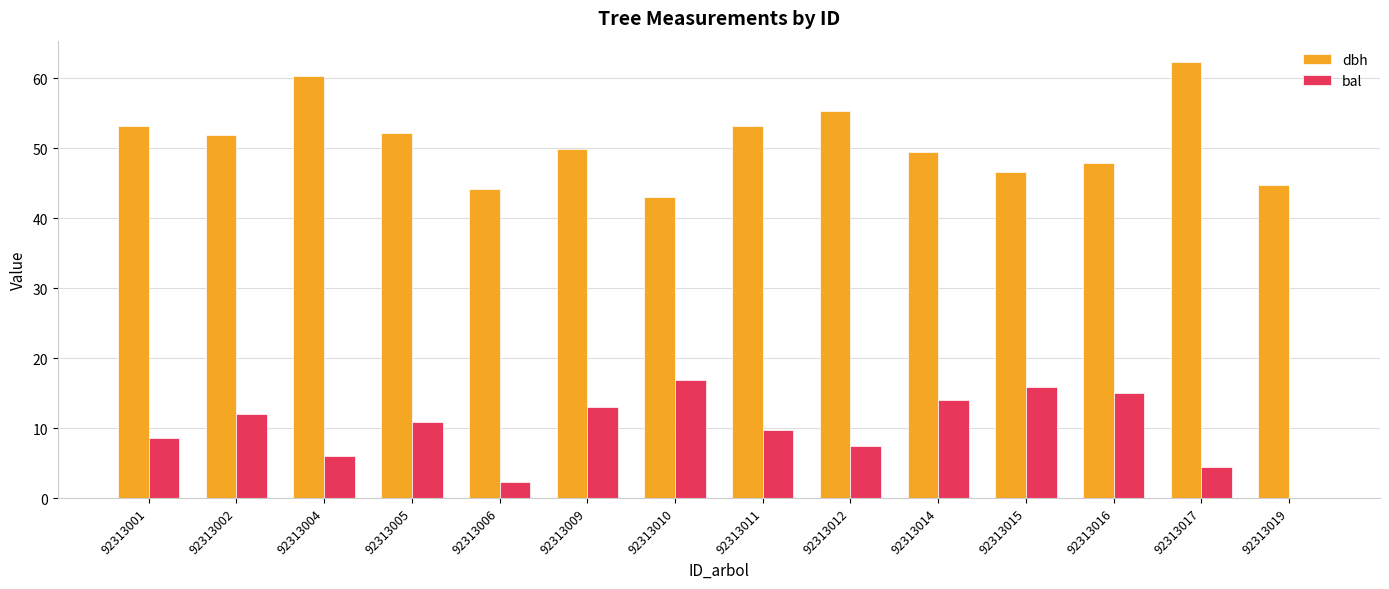

Between 92313016 and 92313017, which series saw the biggest shift?

dbh